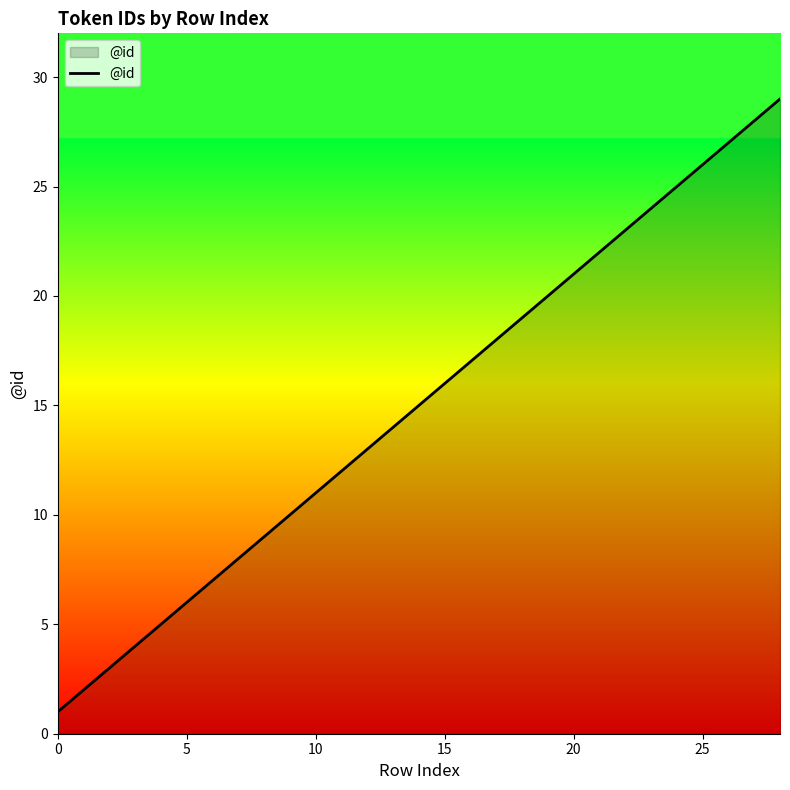

What is the difference between the maximum and minimum values?

28